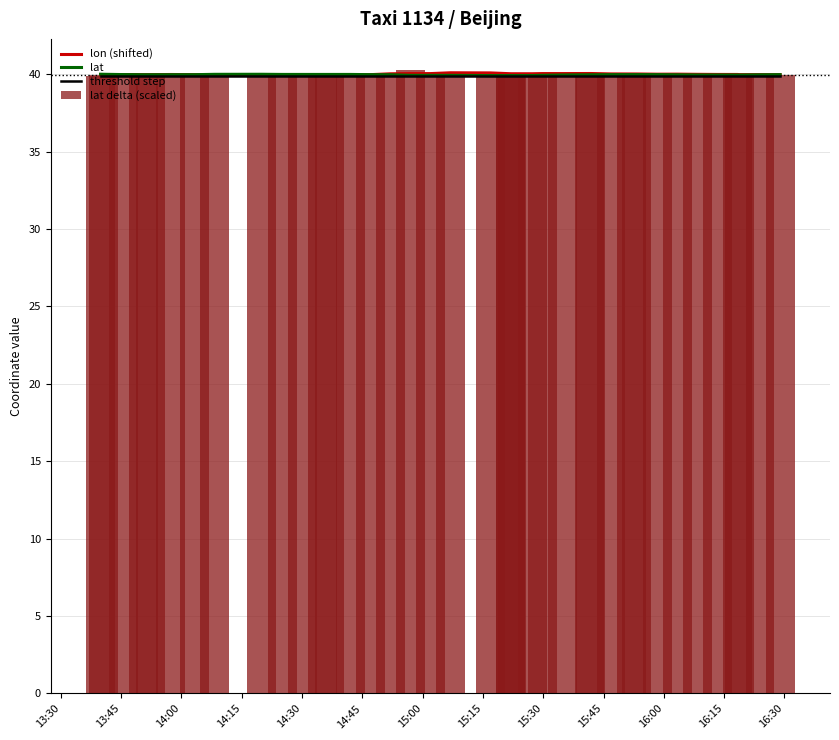

Count the threshold step values in the range 39 to 40.

39